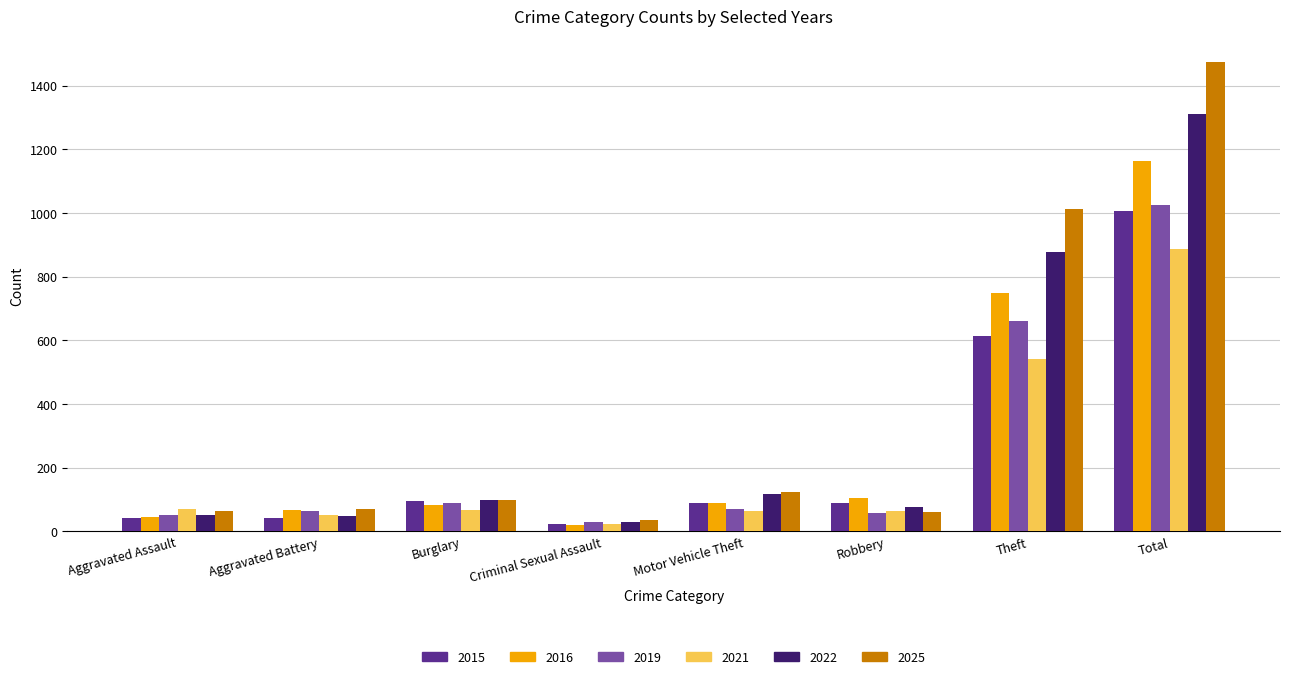

What position from the left is Robbery?

6